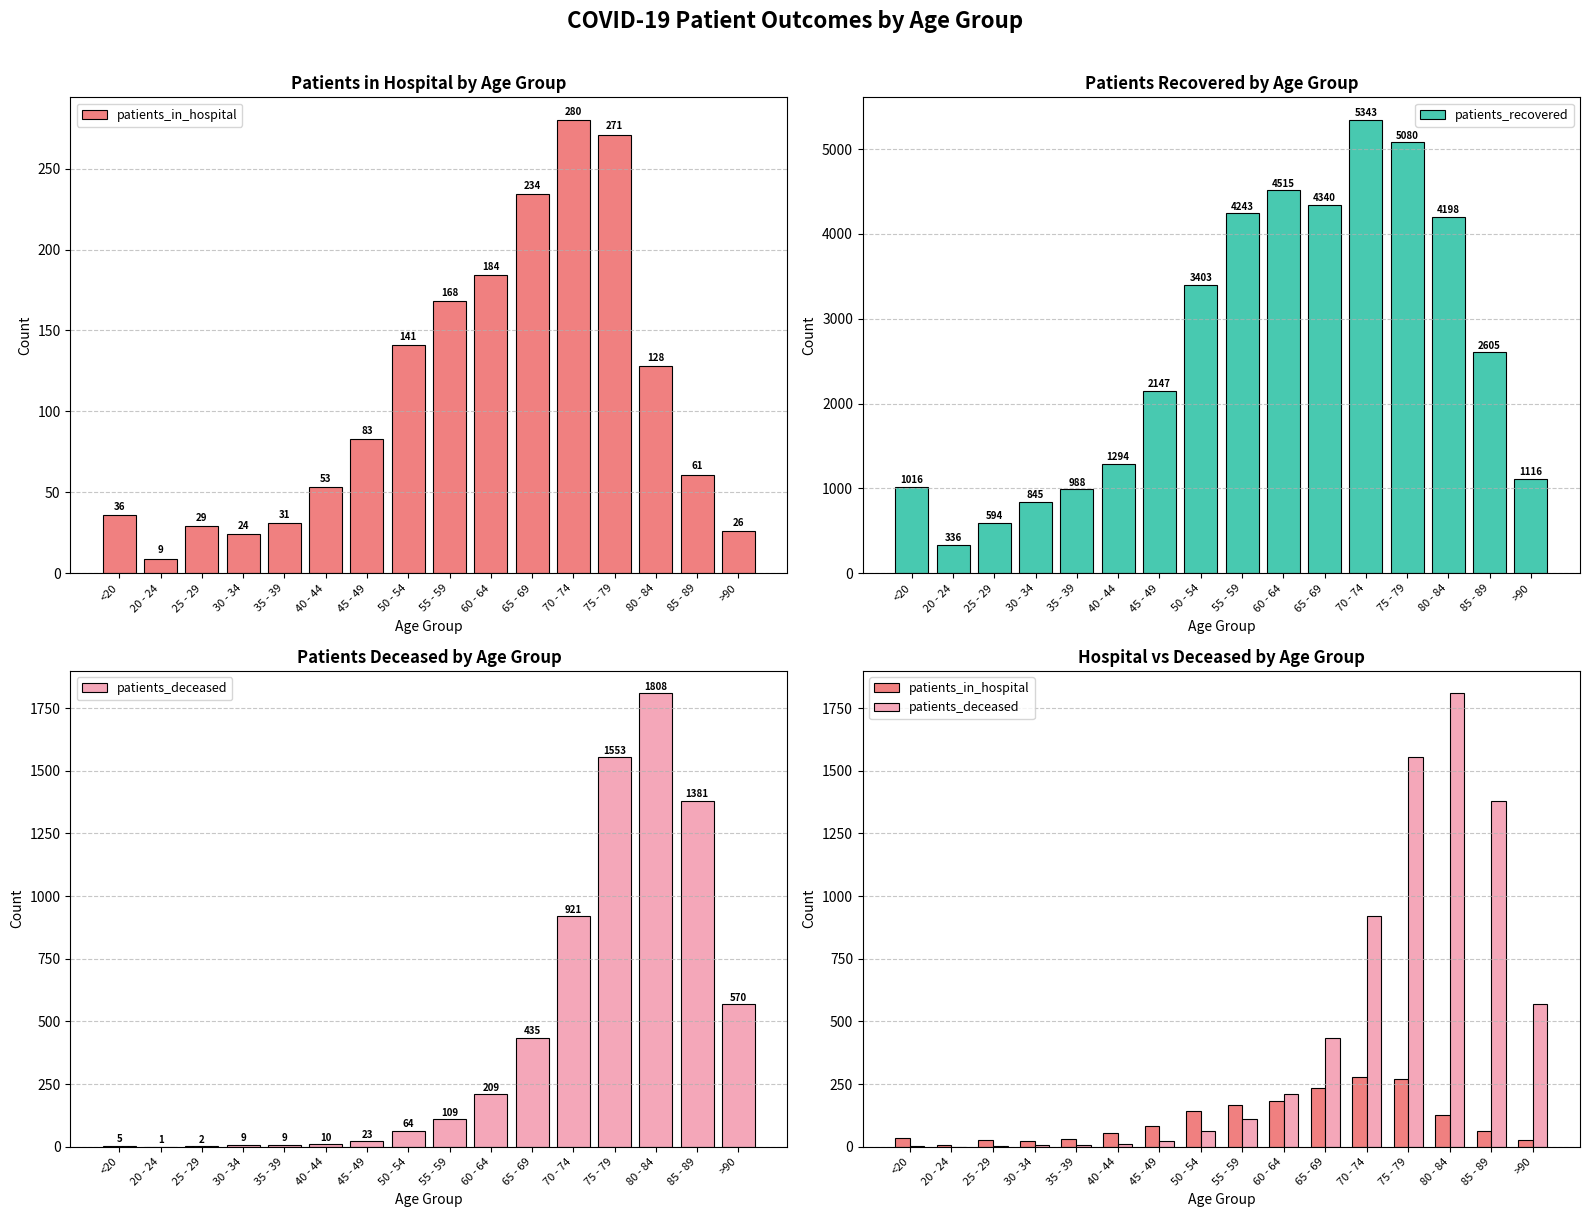

Reading left to right, transcribe all the data shown in this chart.

patients_in_hospital: <20=36	20 - 24=9	25 - 29=29	30 - 34=24	35 - 39=31	40 - 44=53	45 - 49=83	50 - 54=141	55 - 59=168	60 - 64=184	65 - 69=234	70 - 74=280	75 - 79=271	80 - 84=128	85 - 89=61	>90=26
patients_recovered: <20=1016	20 - 24=336	25 - 29=594	30 - 34=845	35 - 39=988	40 - 44=1294	45 - 49=2147	50 - 54=3403	55 - 59=4243	60 - 64=4515	65 - 69=4340	70 - 74=5343	75 - 79=5080	80 - 84=4198	85 - 89=2605	>90=1116
patients_deceased: <20=5	20 - 24=1	25 - 29=2	30 - 34=9	35 - 39=9	40 - 44=10	45 - 49=23	50 - 54=64	55 - 59=109	60 - 64=209	65 - 69=435	70 - 74=921	75 - 79=1553	80 - 84=1808	85 - 89=1381	>90=570